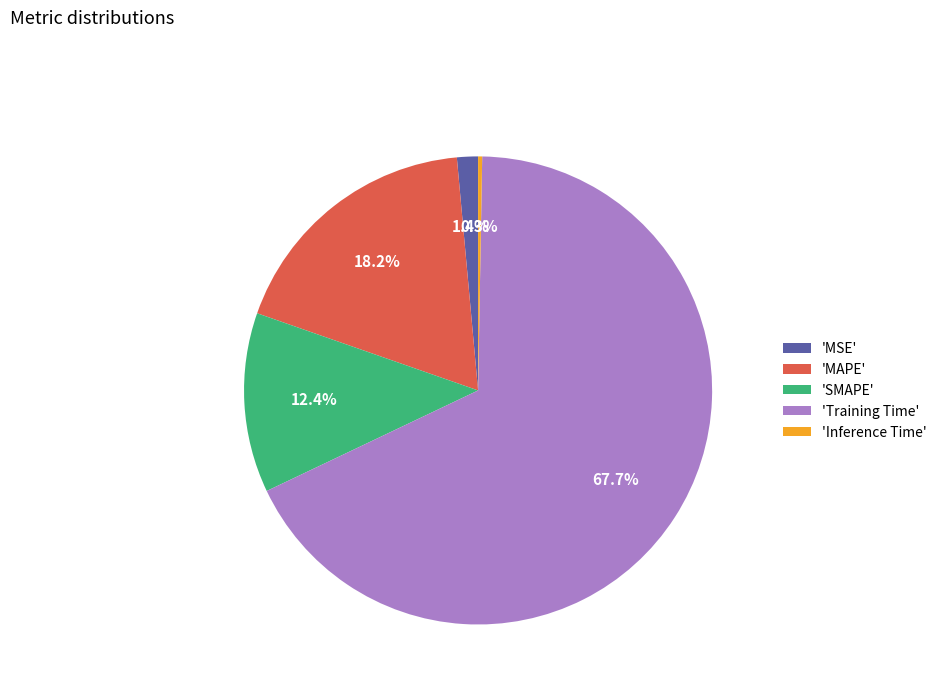

Between 'MSE' and 'MAPE', which is larger?

'MAPE'